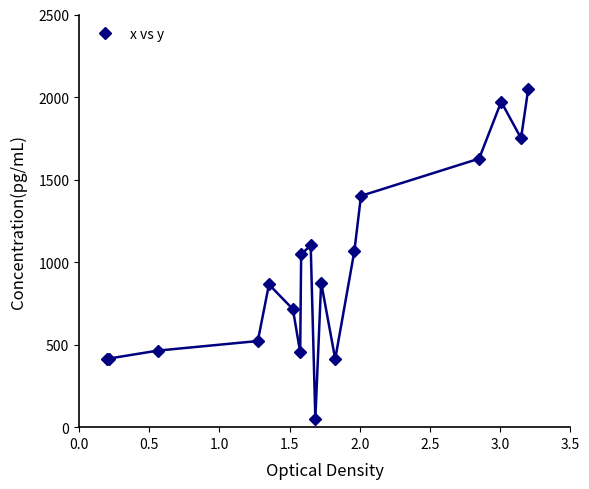

What is the difference between the maximum and minimum values?

2000.0